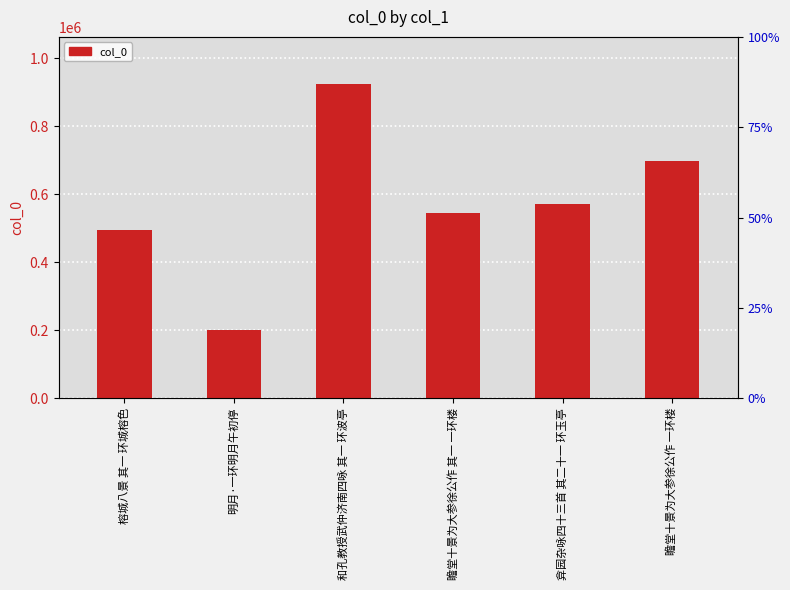

What is the approximate value at 和孔教授武仲济南四咏 其一 环波亭?

924032